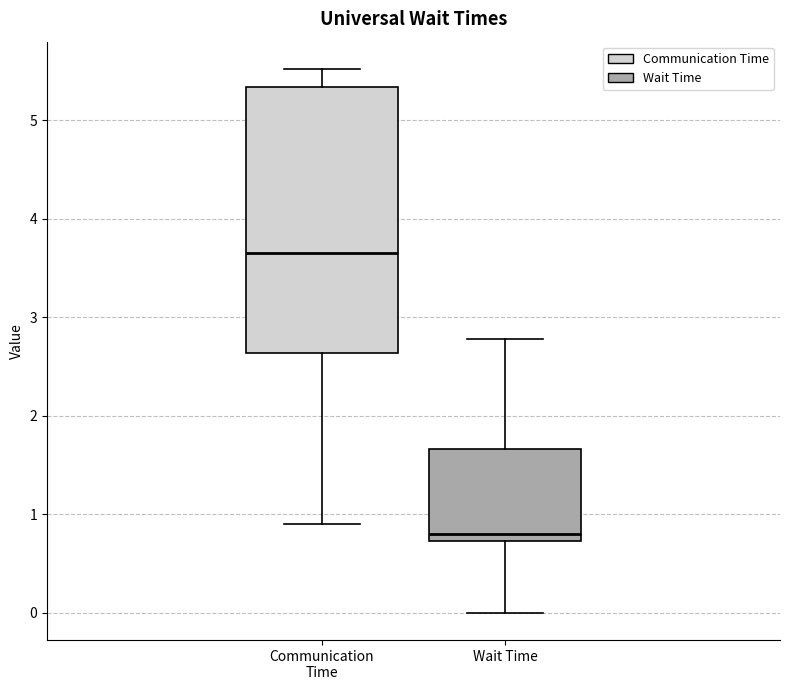

Reading left to right, read every box against the y-axis: the position of its median line, the range the box covers, and the ends of its whiskers. The values are not printed on the chart, so give them approximately, as read against the axis.

Communication Time: median 3.7, box 2.6 to 5.3, whiskers 0.9 to 5.5
Wait Time: median 0.8, box 0.7 to 1.7, whiskers 0.0 to 2.8